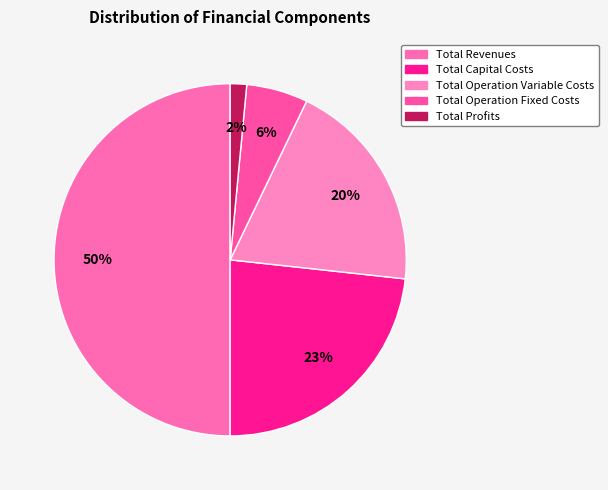

Does Total Capital Costs account for over 50% of the chart?

No